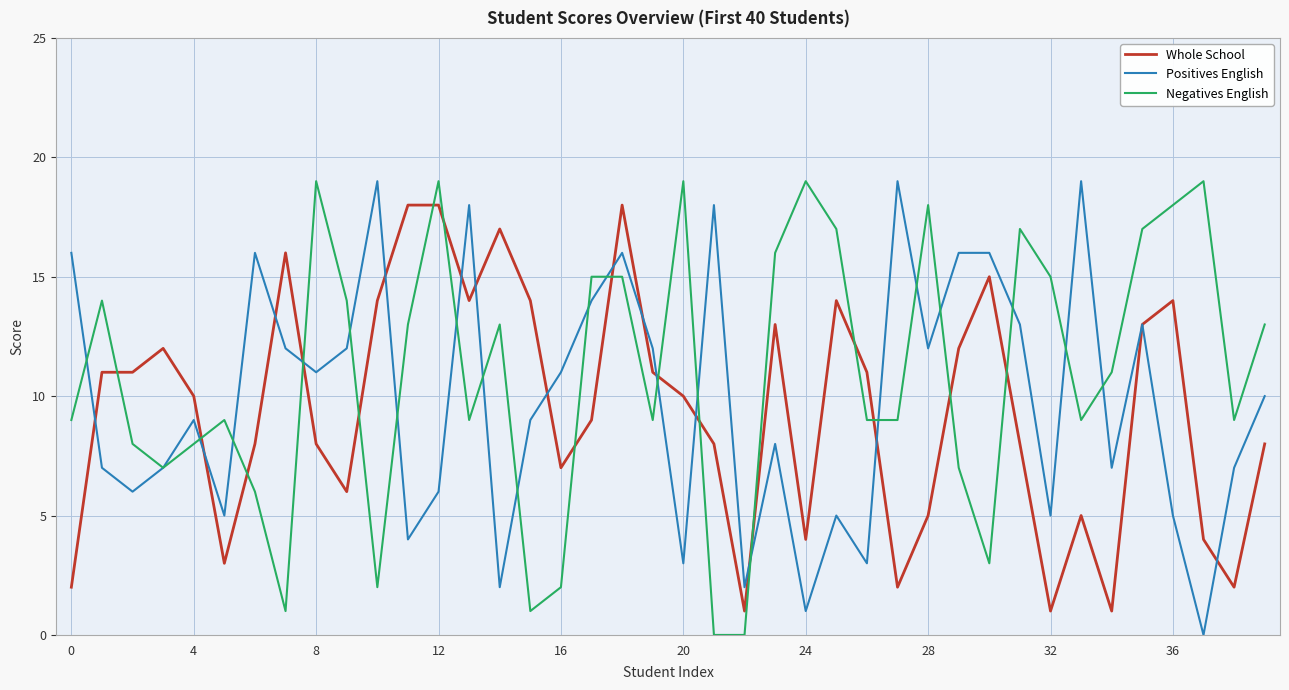

Which series has the largest total across all categories?

Negatives English